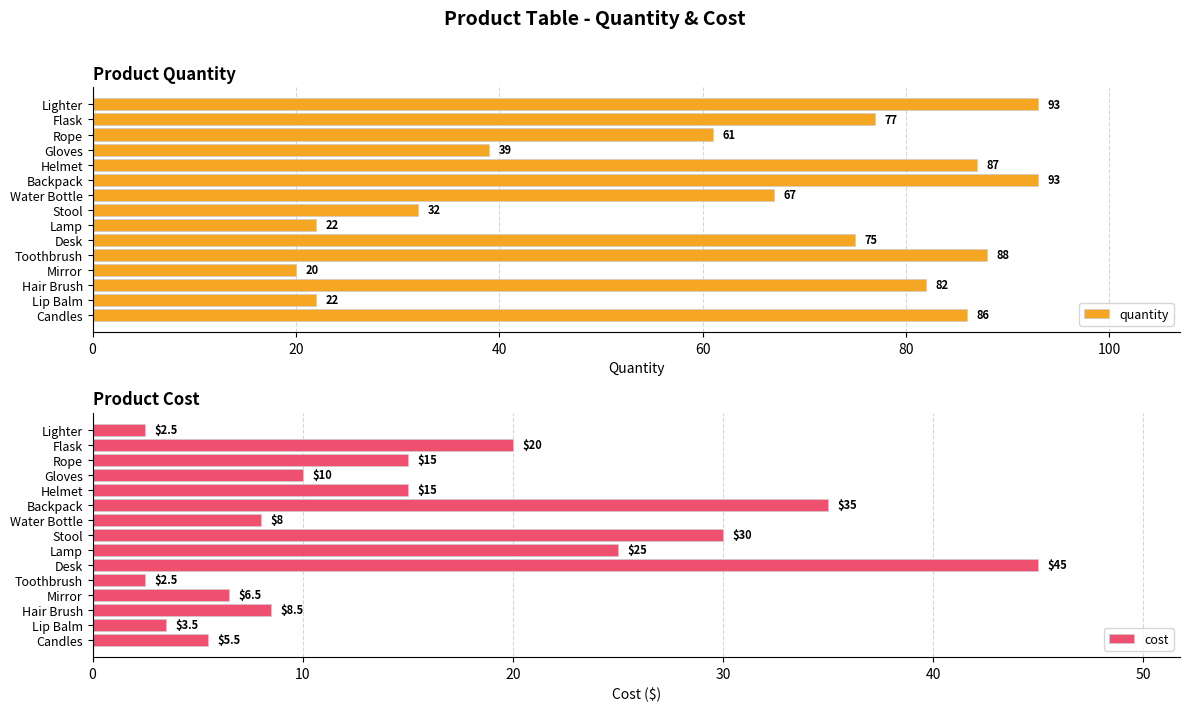

The quantity series shows 86 at Candles. True or false?

True